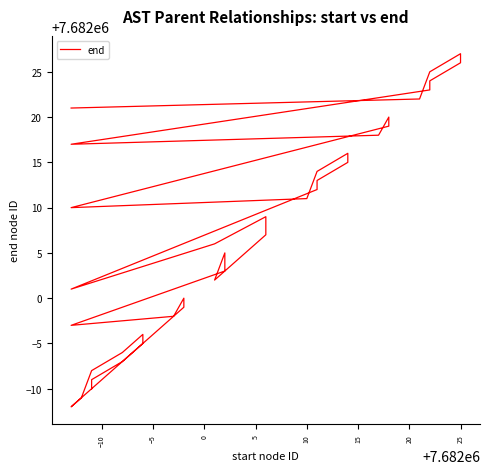

The value at 31 is 3185360. True or false?

False